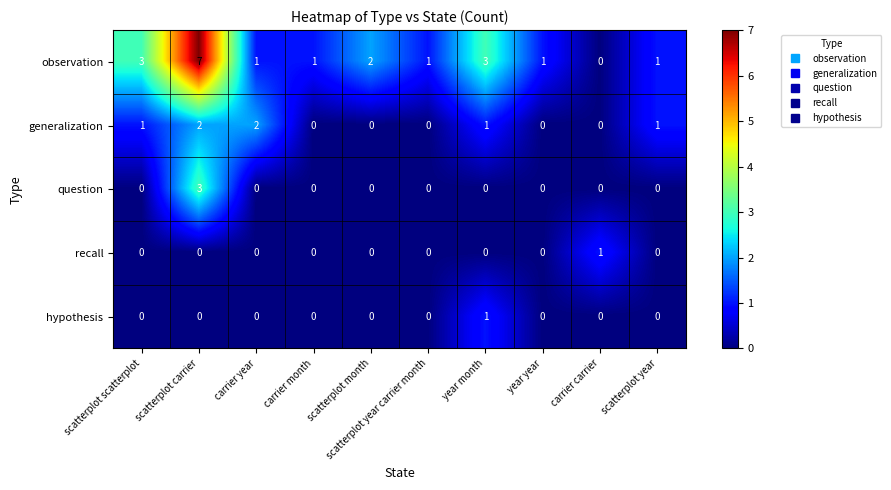

The value of recall at carrier month is 1. True or false?

False